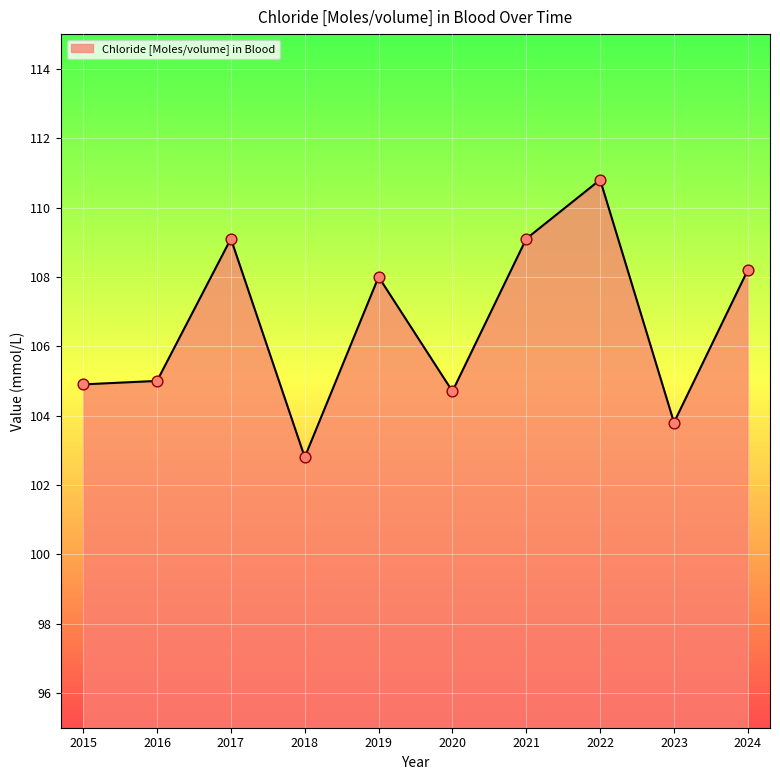

What is the change in value from 2015 to 2016?

+0.1